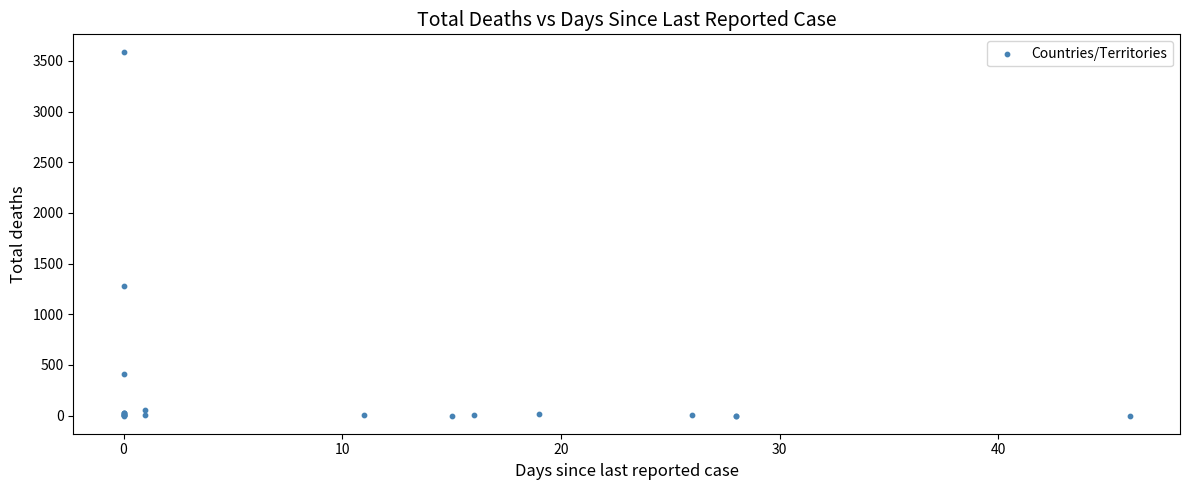

What Y value in the scatter plot is closest to 1791?

1278